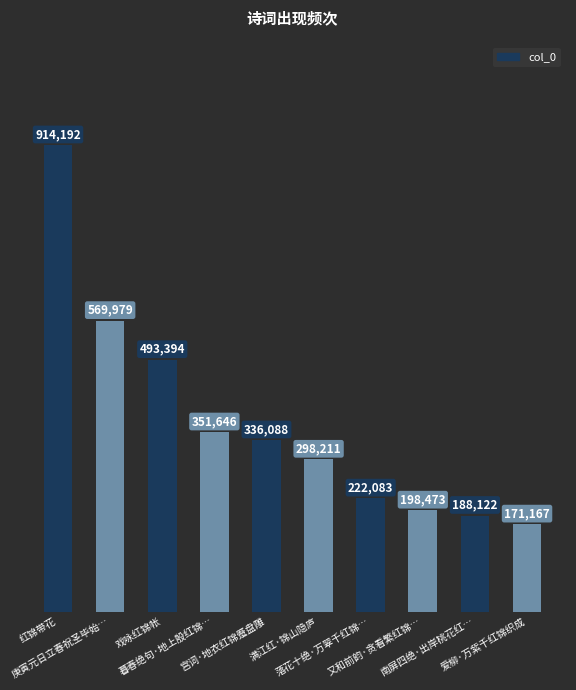

Are the bars grouped side by side (vs. stacked)?

No